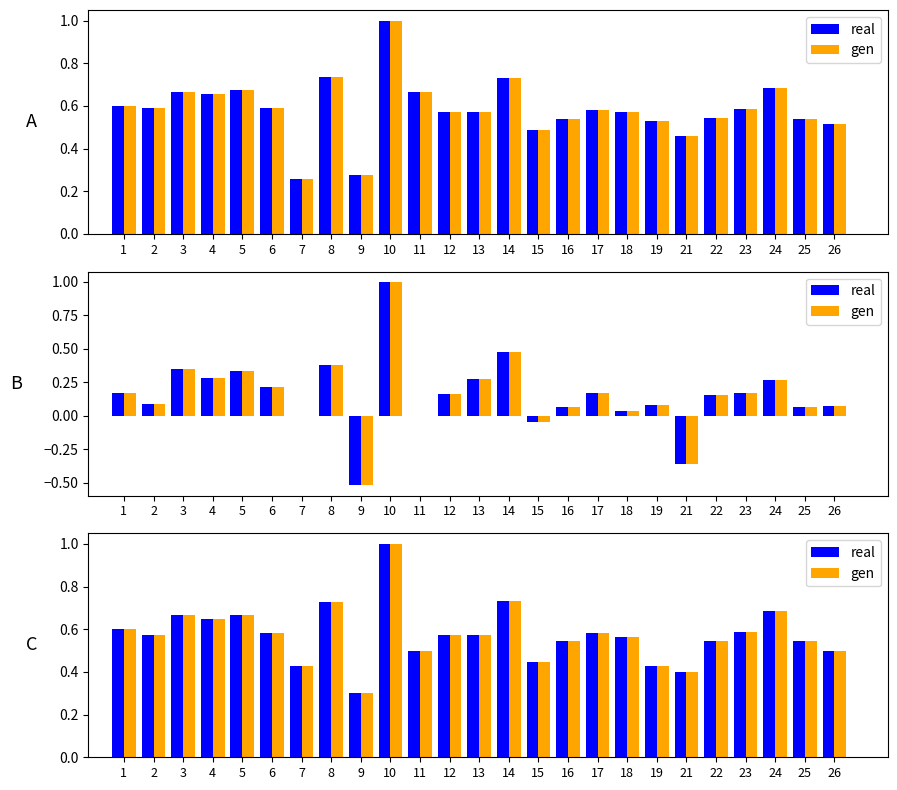

Reading right to left, extract all data points from this chart.

real: 26=0.5	25=0.5	24=0.7	23=0.6	22=0.5	21=0.4	19=0.4	18=0.6	17=0.6	16=0.5	15=0.4	14=0.7	13=0.6	12=0.6	11=0.5	10=1.0	9=0.3	8=0.7	7=0.4	6=0.6	5=0.7	4=0.6	3=0.7	2=0.6	1=0.6
gen: 26=0.5	25=0.5	24=0.7	23=0.6	22=0.5	21=0.4	19=0.4	18=0.6	17=0.6	16=0.5	15=0.4	14=0.7	13=0.6	12=0.6	11=0.5	10=1.0	9=0.3	8=0.7	7=0.4	6=0.6	5=0.7	4=0.6	3=0.7	2=0.6	1=0.6